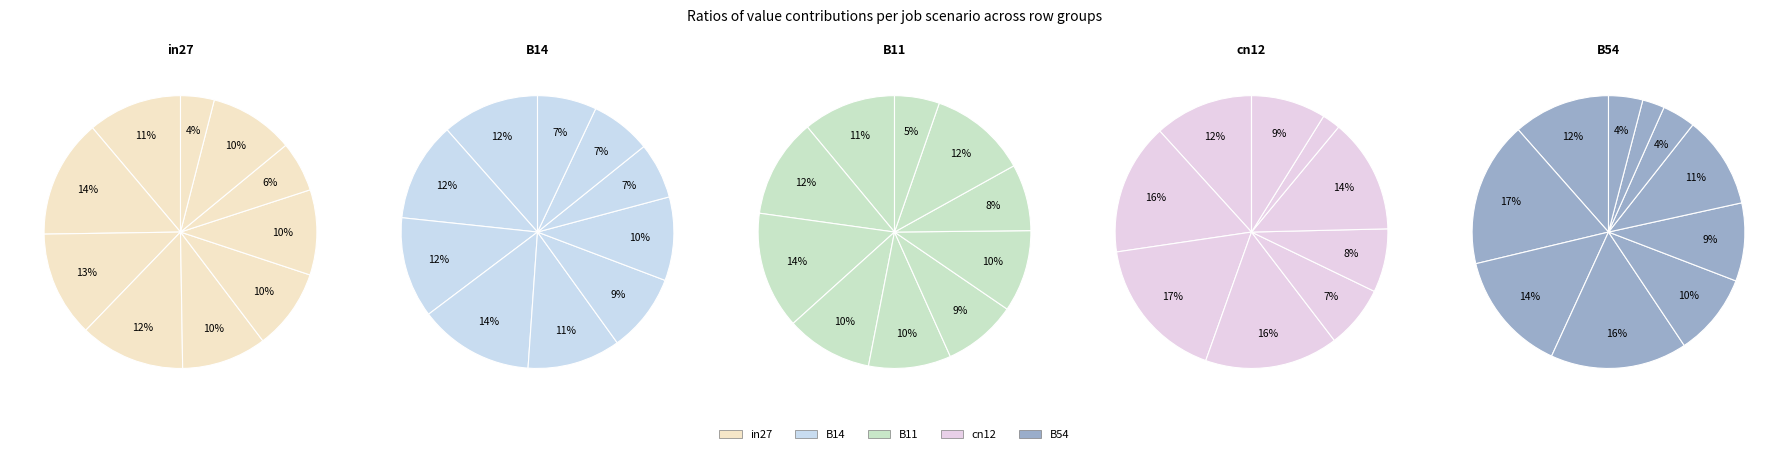

What percentage do 5 and 1 together represent?

23.7%